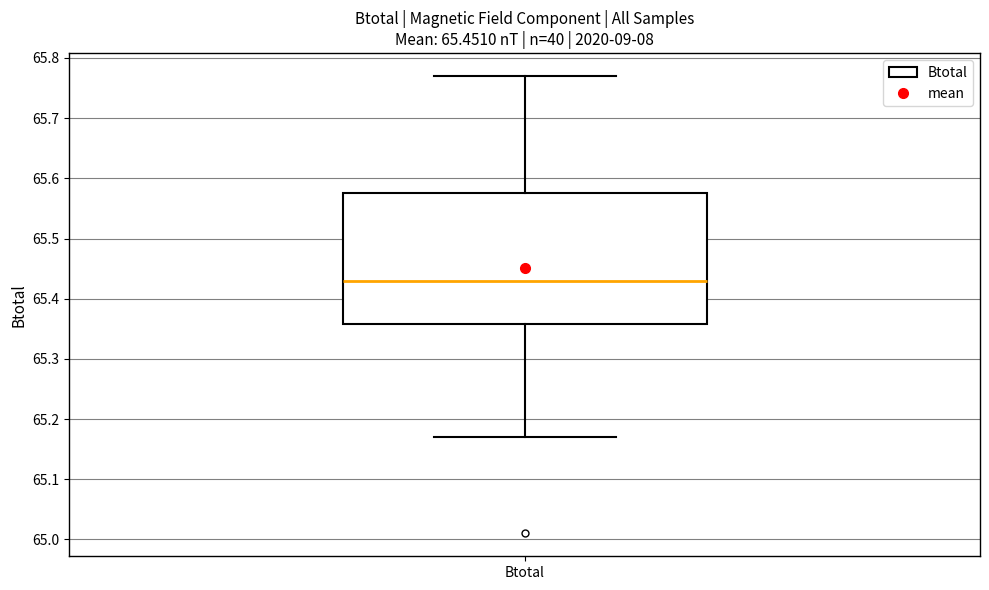

Transcribe this box plot: give where the median line is, the range the box spans, and where the two whiskers end, as read against the y-axis. The values are not printed on the chart, so give them approximately, as read against the axis.

median 65.43, box 65.36 to 65.58, whiskers 65.17 to 65.77